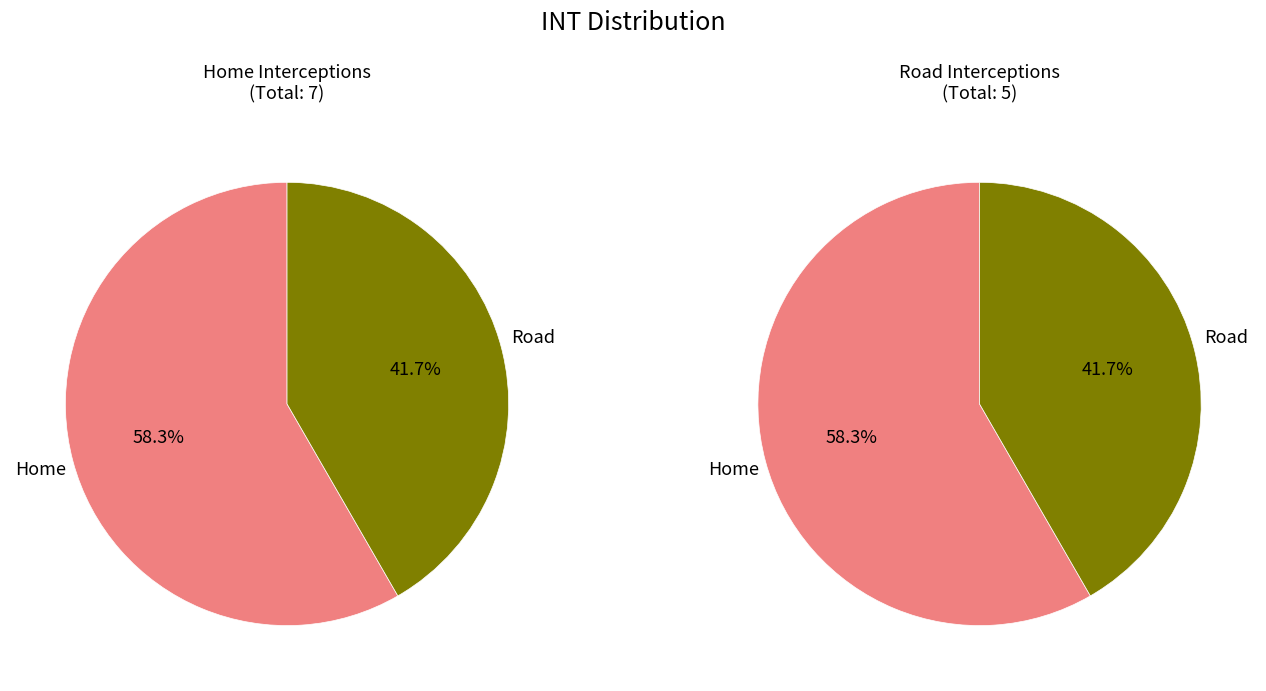

What percentage is the Home slice, to the nearest percent?

58%